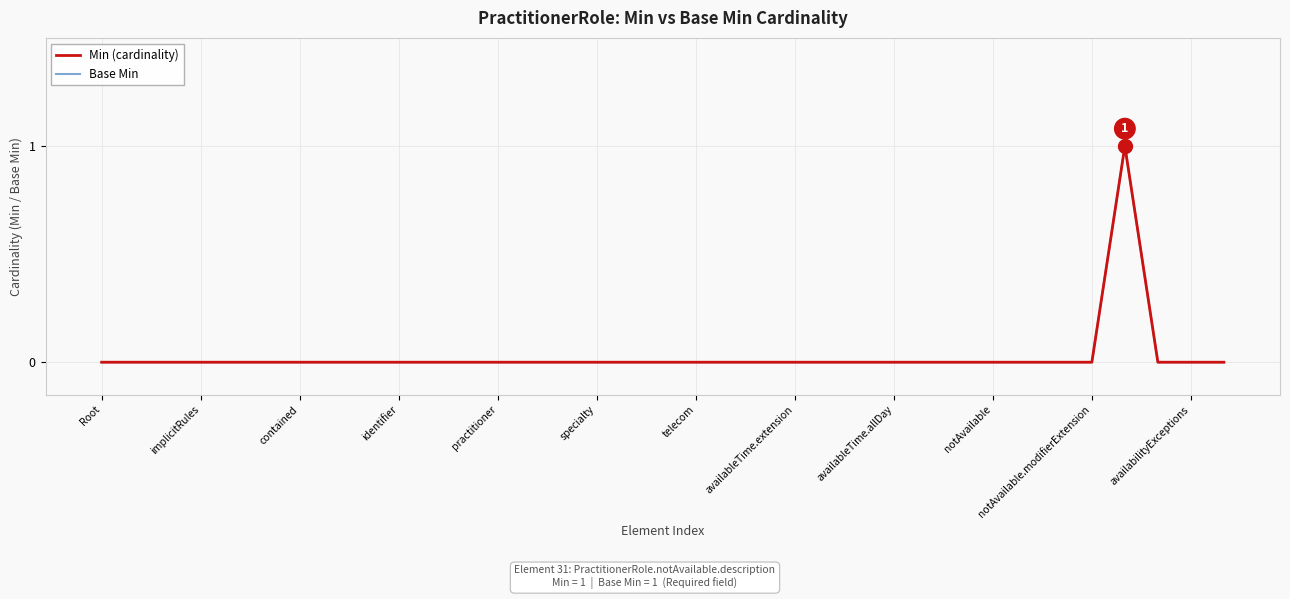

Does the chart display data point markers on the line(s)?

No